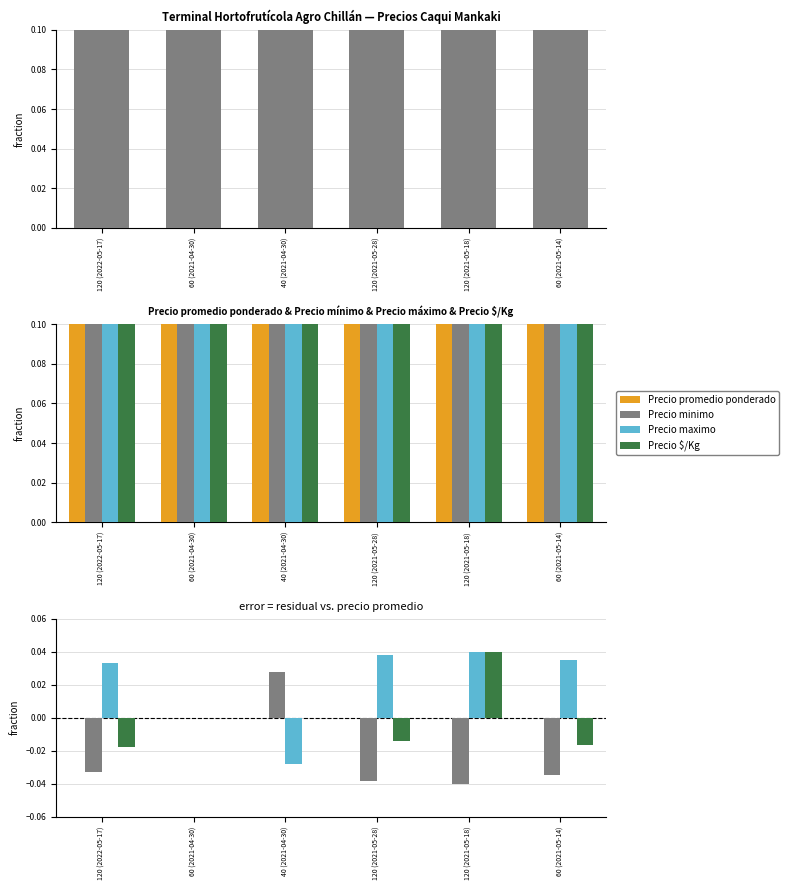

How many positive values does the Precio maximo series have?

4